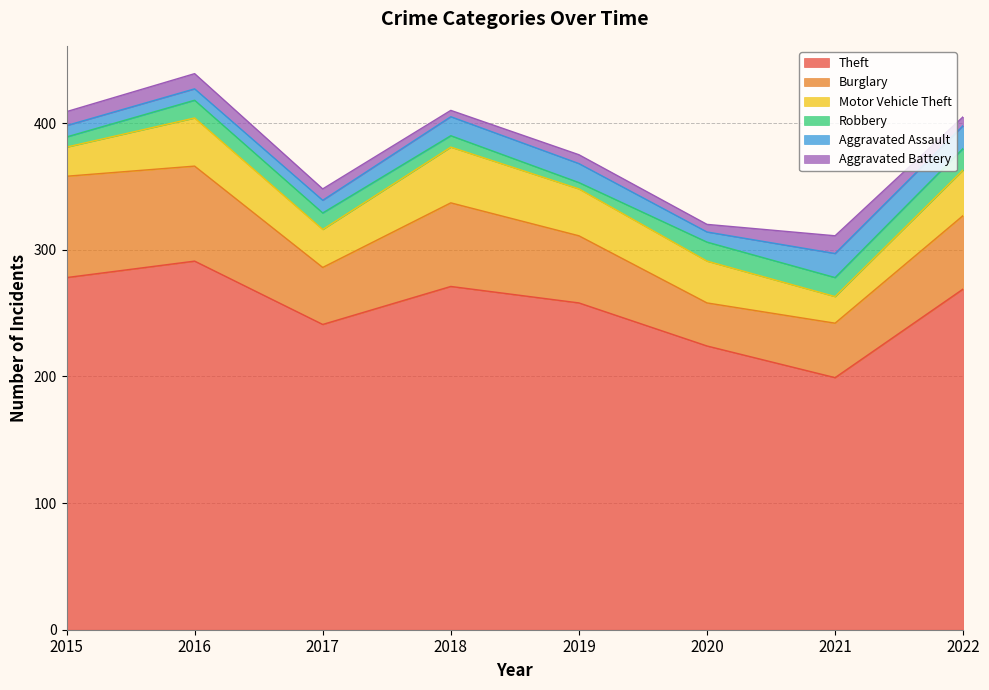

True or false: Motor Vehicle Theft and Aggravated Assault intersect in this chart.

False